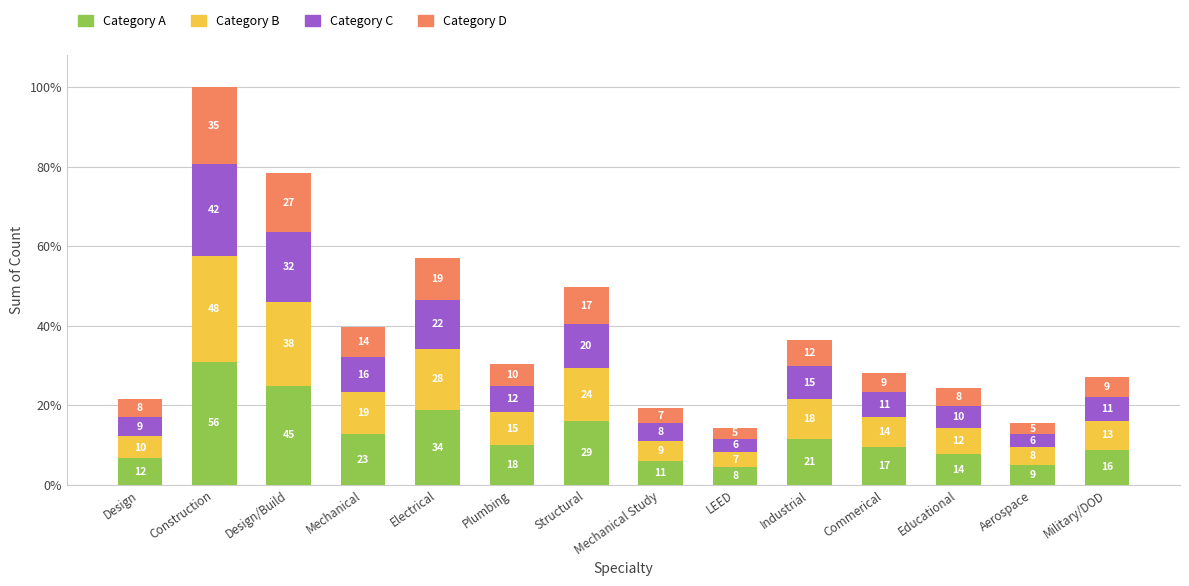

What are all the series names shown in the legend?

Category A, Category B, Category C, Category D